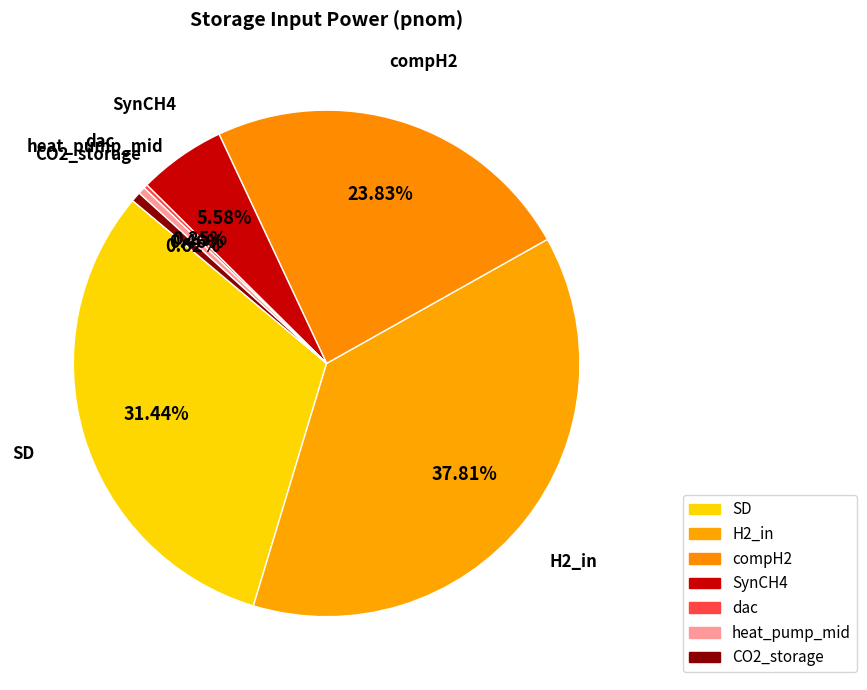

Is it true that H2_in is 38% of the pie?

True